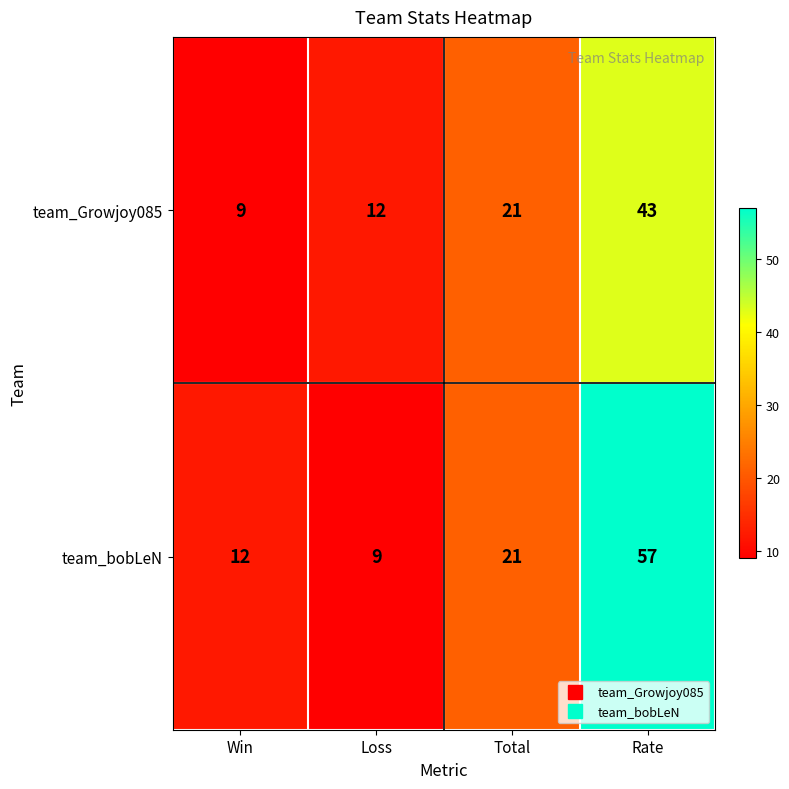

What is the spread (max minus min) of values at Win?

3